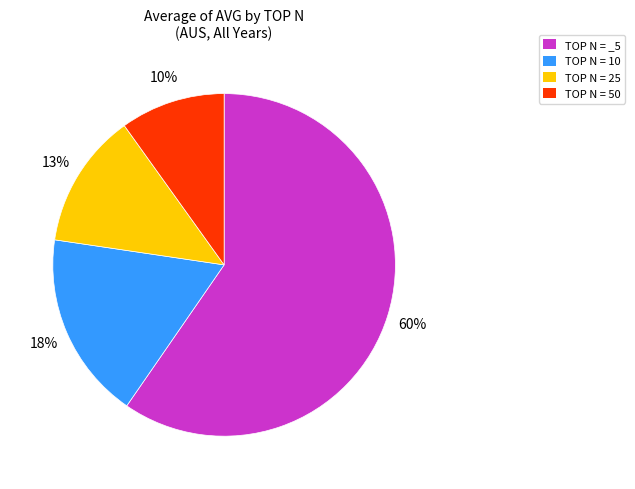

How many segments does this pie chart have?

4